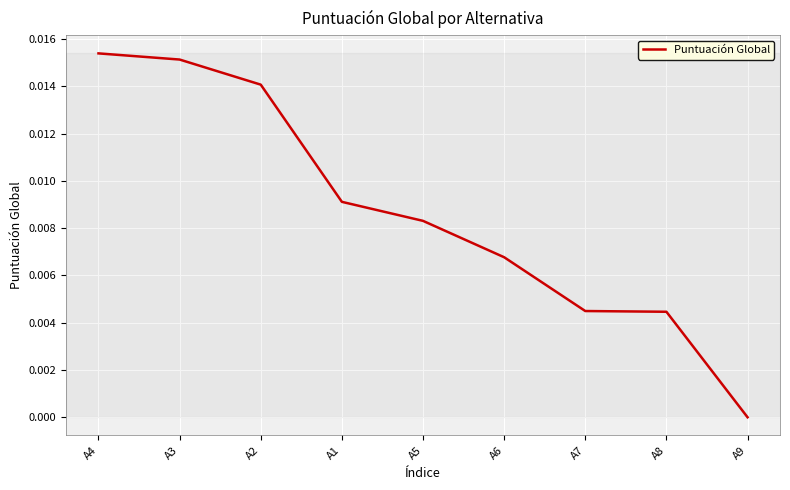

The value at A7 is 0.0. True or false?

True